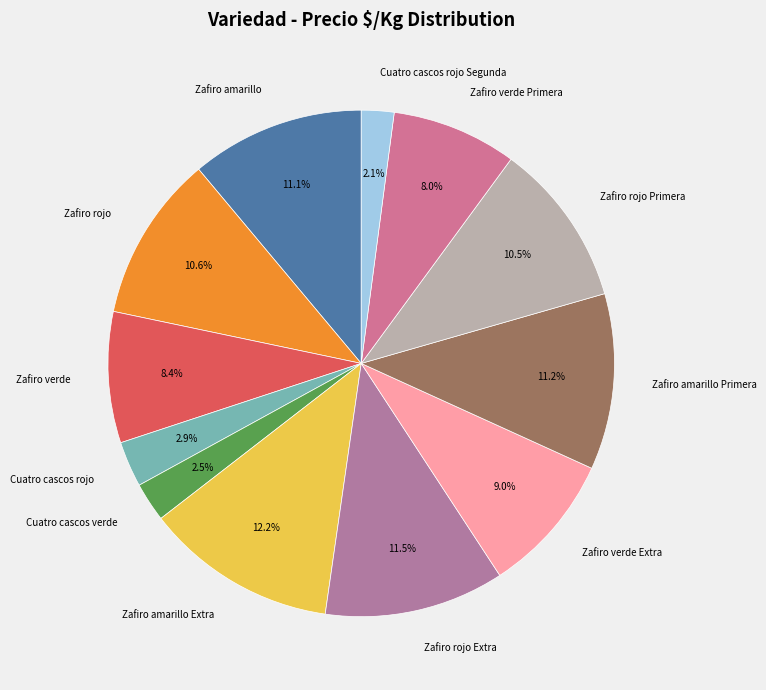

Does Zafiro rojo Primera represent more than half of the total?

No